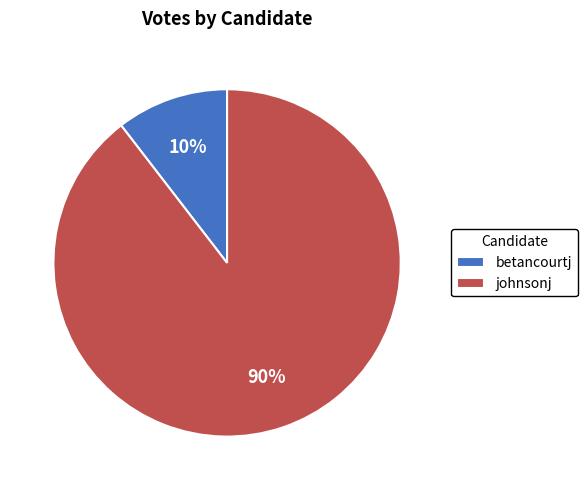

Do betancourtj and johnsonj together represent more than half of the pie?

Yes